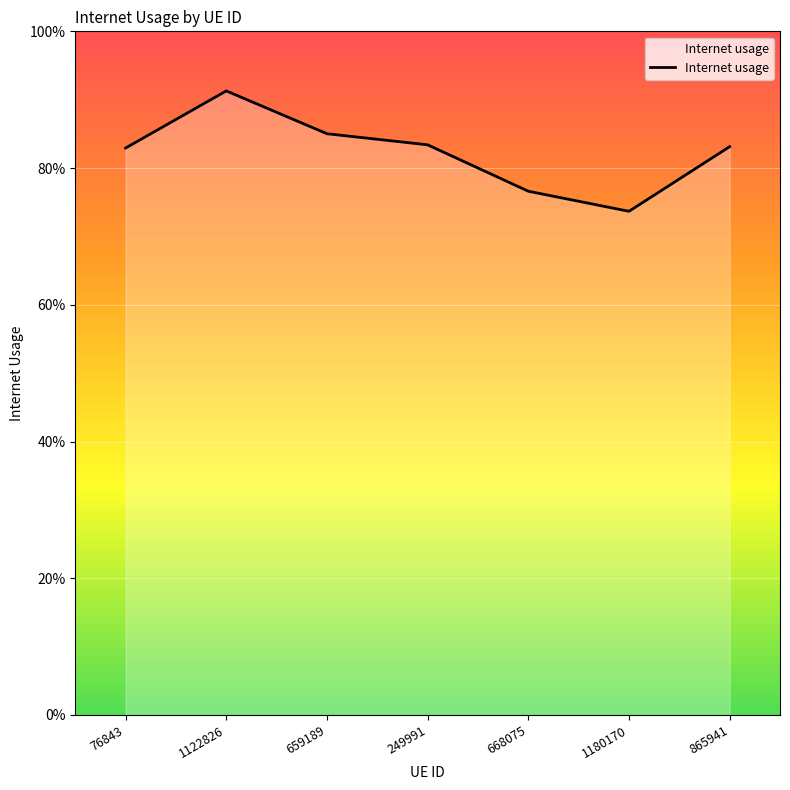

Does the chart have visible grid lines?

Yes